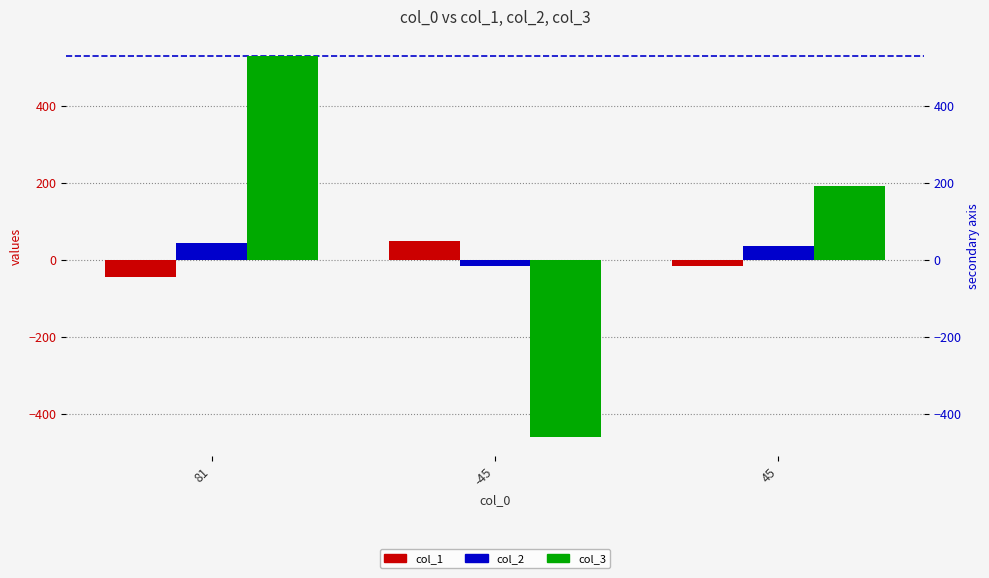

Which category has the lowest value in the col_3 series?

-45